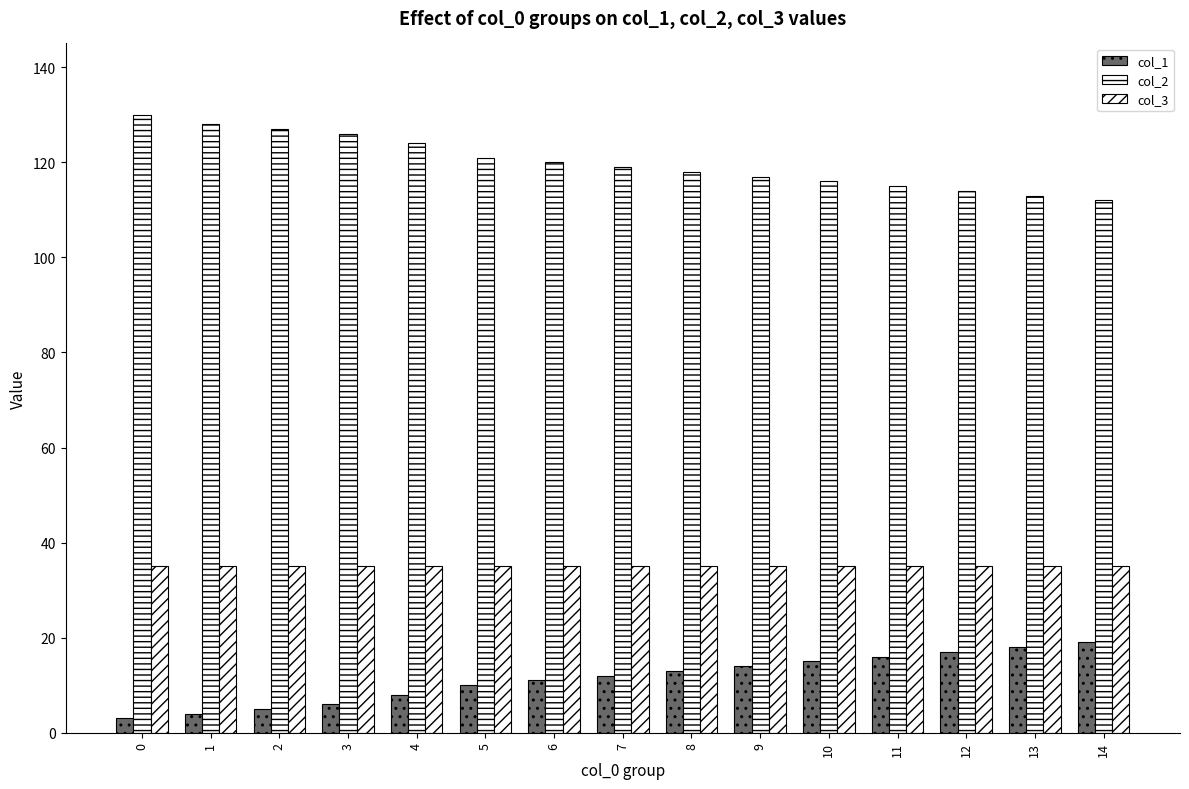

How many distinct data groups are displayed?

3